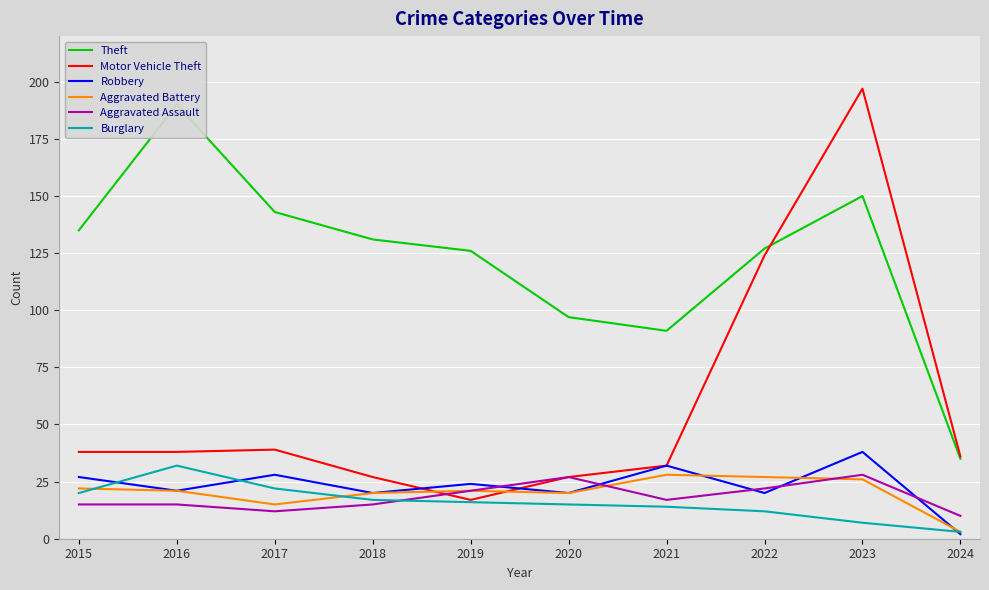

Reading left to right, what are all the values shown in this chart?

Theft: 135	190	143	131	126	97	91	127	150	35
Motor Vehicle Theft: 38	38	39	27	17	27	32	124	197	36
Robbery: 27	21	28	20	24	20	32	20	38	2
Aggravated Battery: 22	21	15	20	21	20	28	27	26	3
Aggravated Assault: 15	15	12	15	21	27	17	22	28	10
Burglary: 20	32	22	17	16	15	14	12	7	3